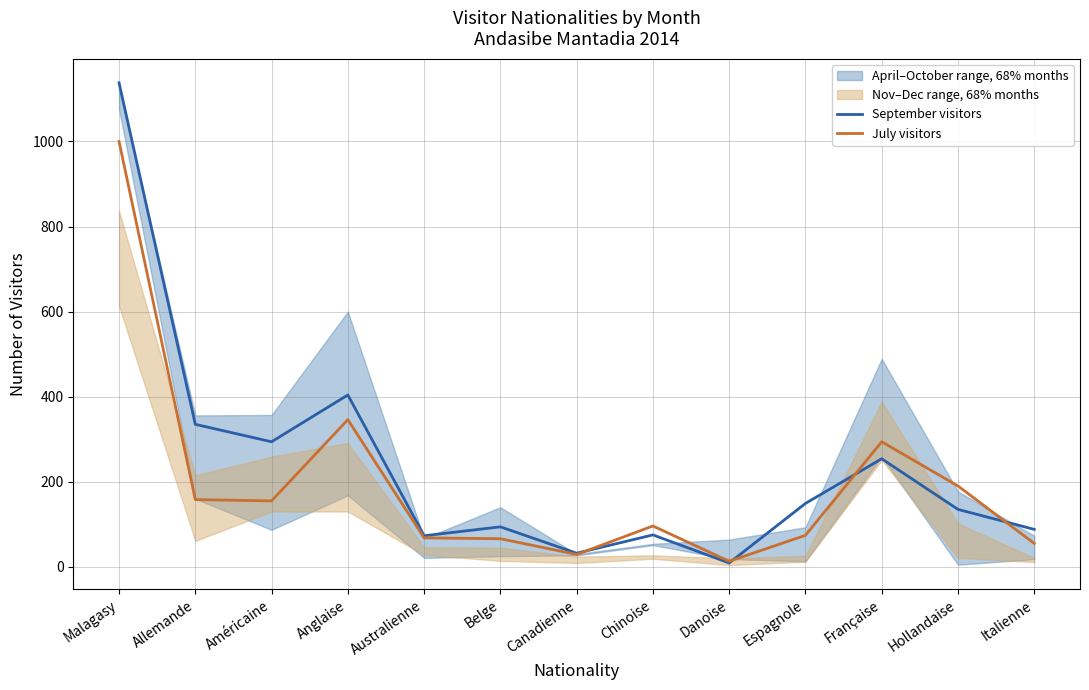

What is the value of the September visitors point at the 12th from the left?

135